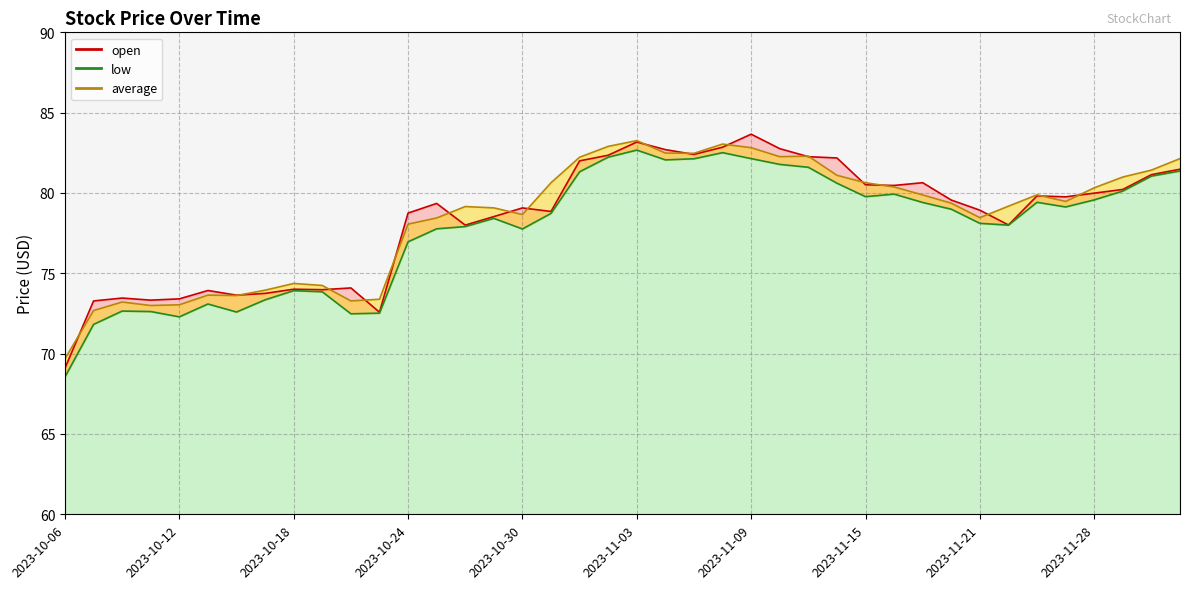

What is the label of the 28th point from the right?

2023-10-24